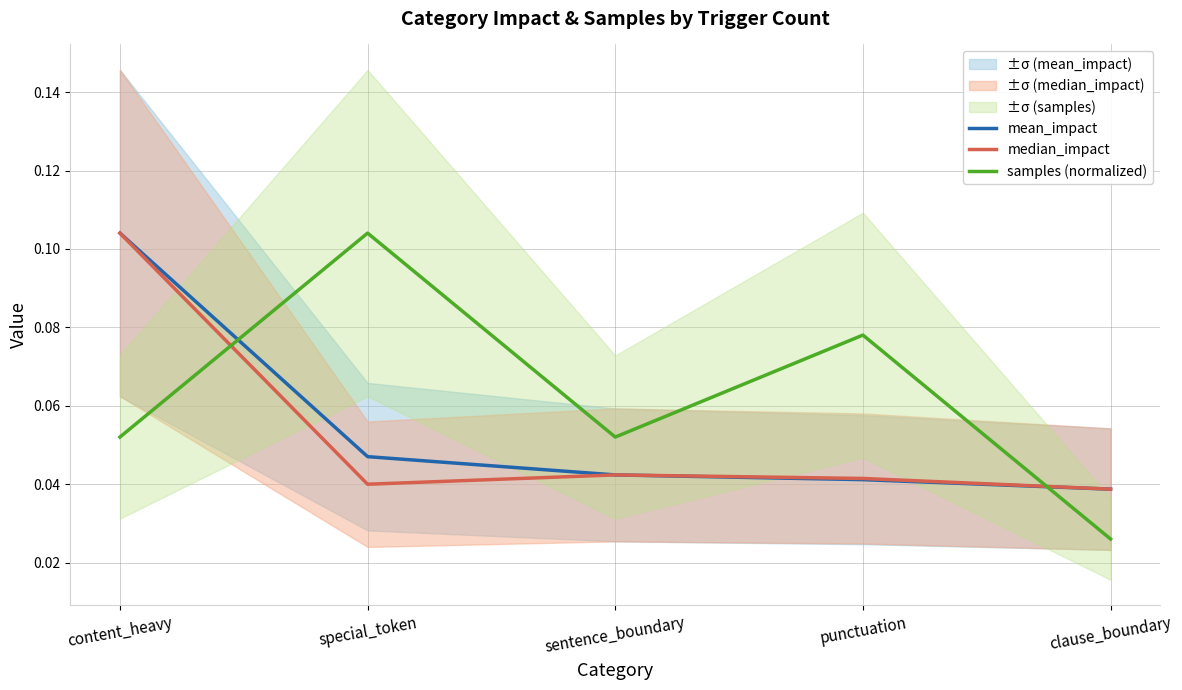

What is the label of the 3rd point from the left?

sentence_boundary